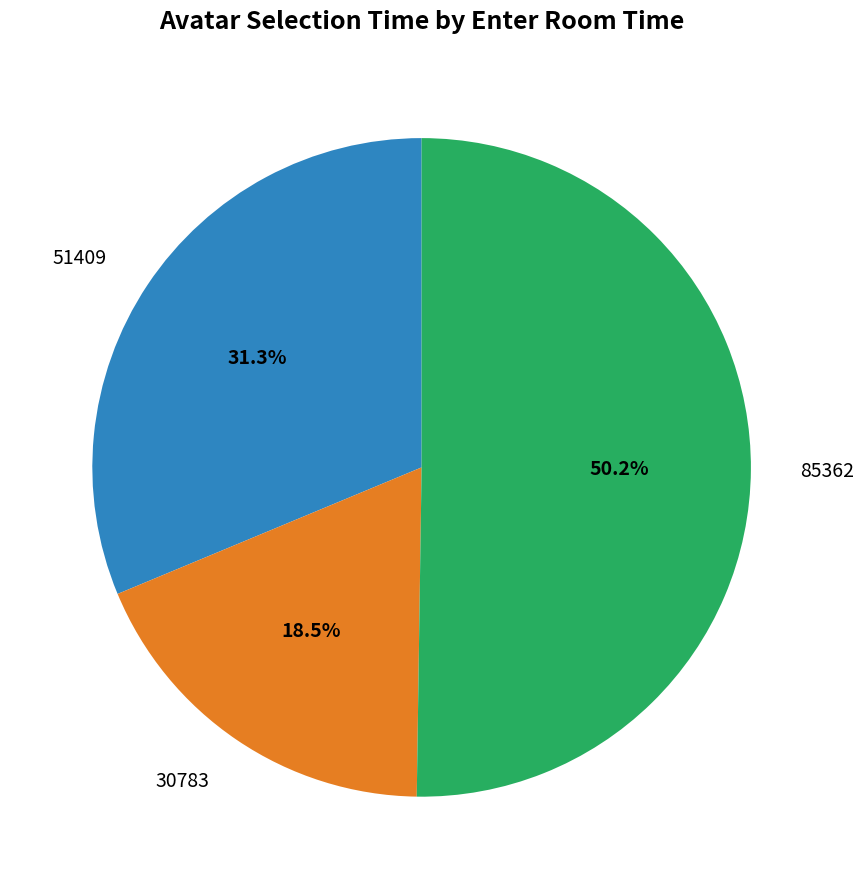

Between 30783 and 51409, which is larger?

51409